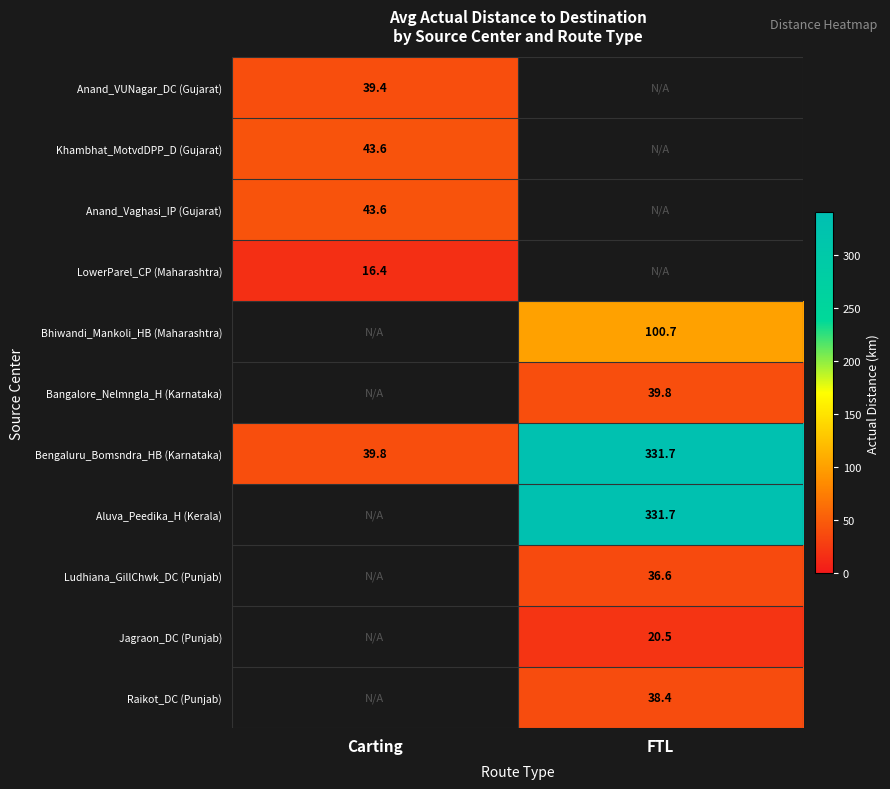

Which has a higher value, FTL or Carting?

Carting